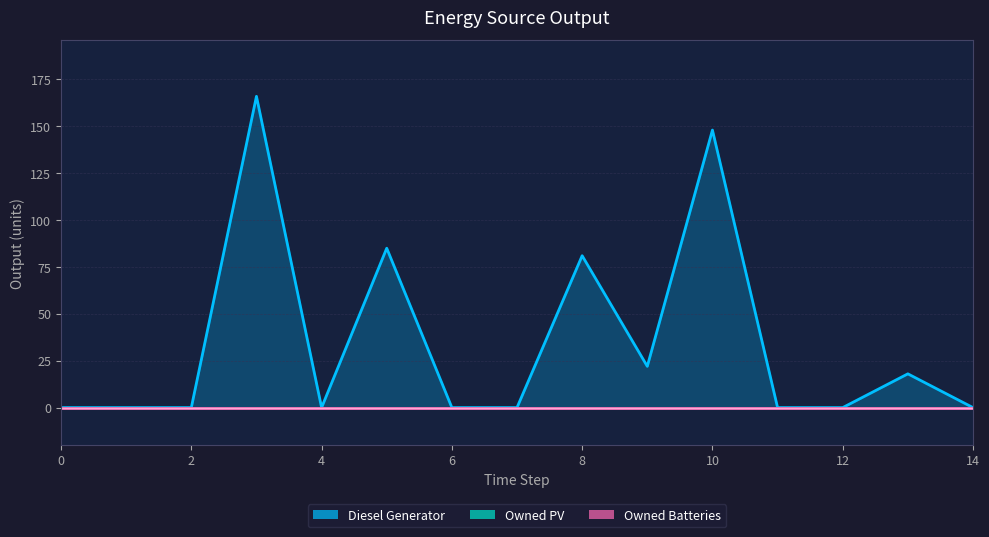

Reading left to right, what are all the values shown in this chart?

Diesel Generator: 0=0	1=0	2=0	3=166	4=0	5=85	6=0	7=0	8=81	9=22	10=148	11=0	12=0	13=18	14=0
Owned PV: 0=0	1=0	2=0	3=0	4=0	5=0	6=0	7=0	8=0	9=0	10=0	11=0	12=0	13=0	14=0
Owned Batteries: 0=0	1=0	2=0	3=0	4=0	5=0	6=0	7=0	8=0	9=0	10=0	11=0	12=0	13=0	14=0